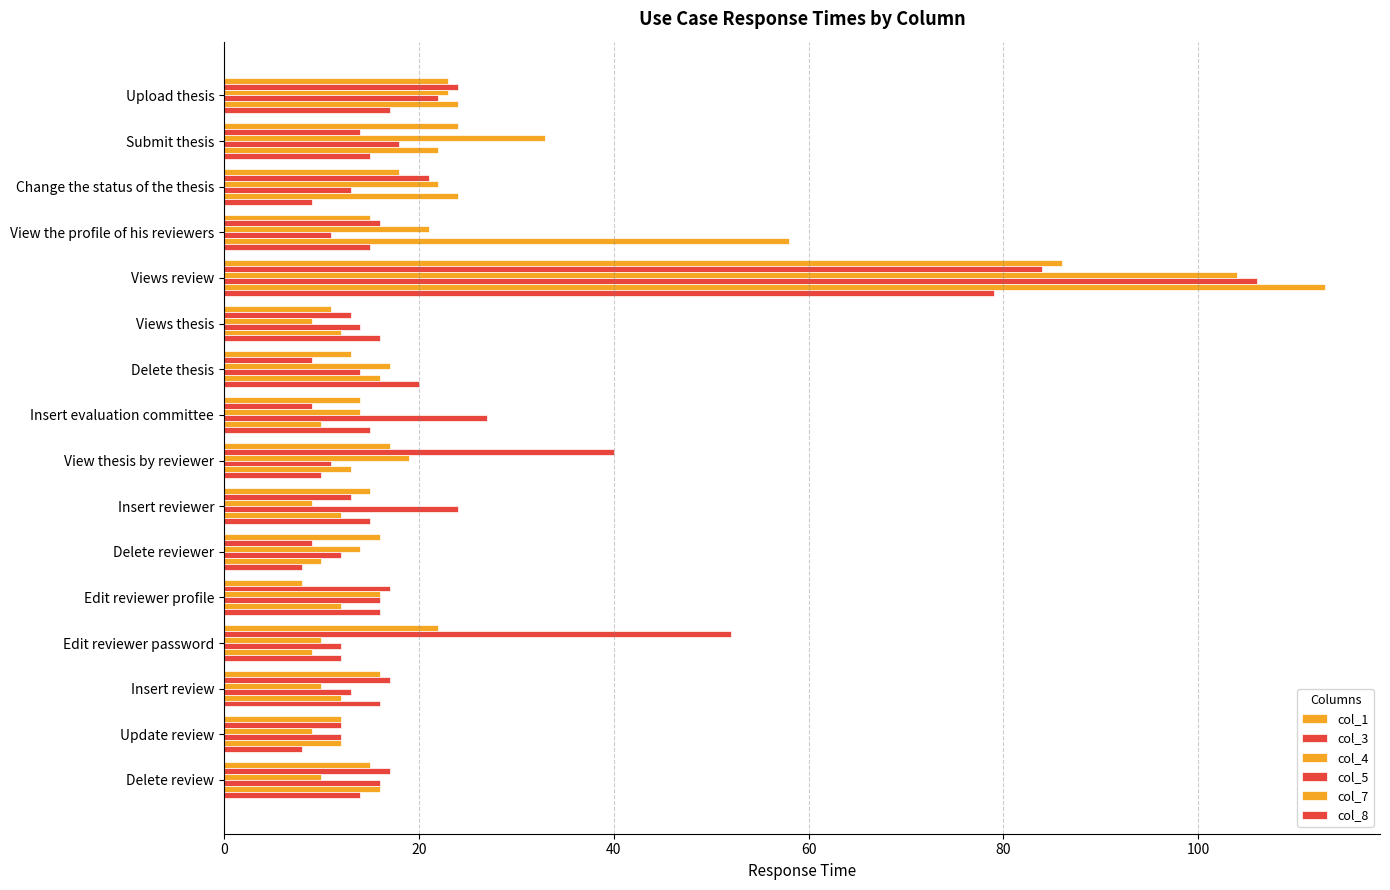

What position from the right is Upload thesis?

16